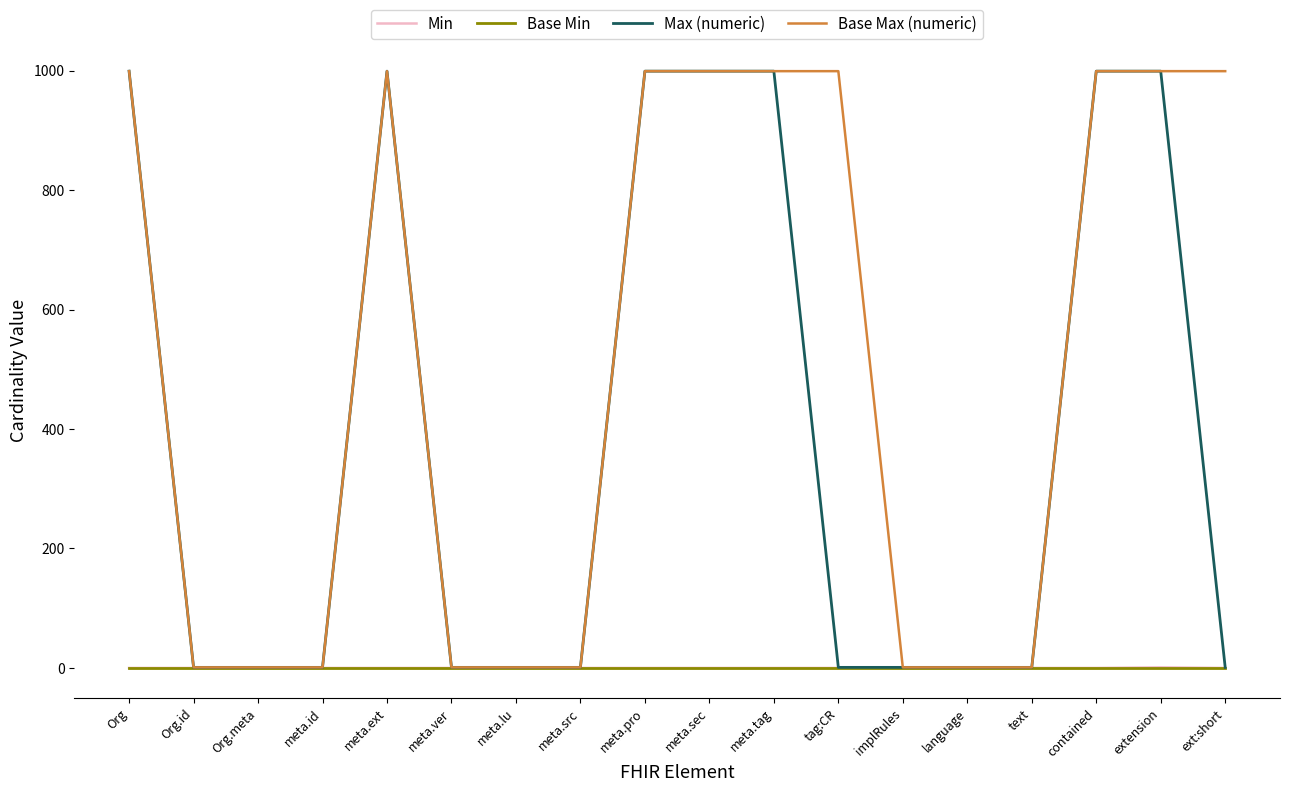

Which series changed the most between meta.lu and tag:CR?

Base Max (numeric)